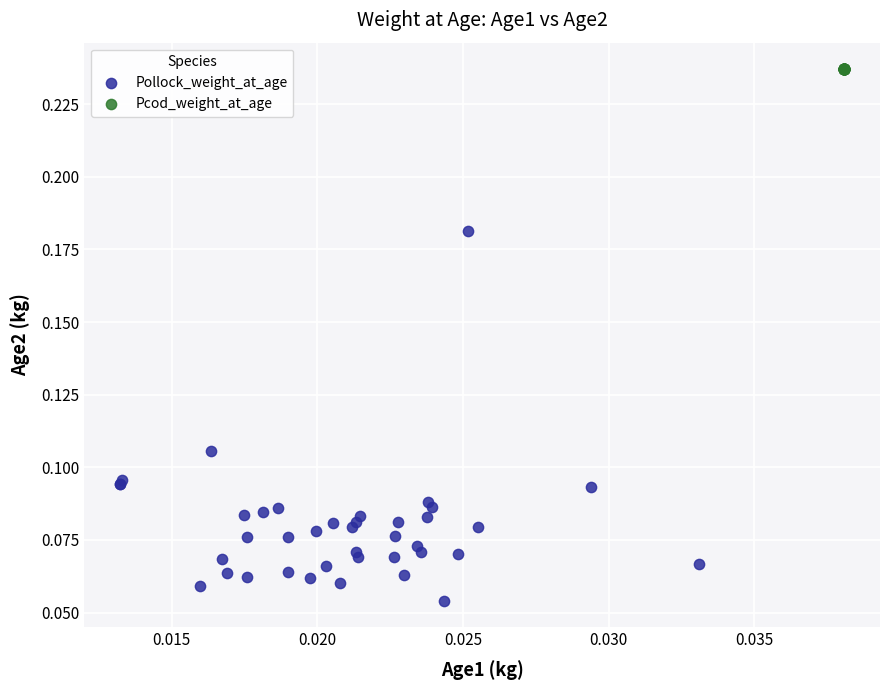

What are all the series names shown in the legend?

Pollock_weight_at_age, Pcod_weight_at_age